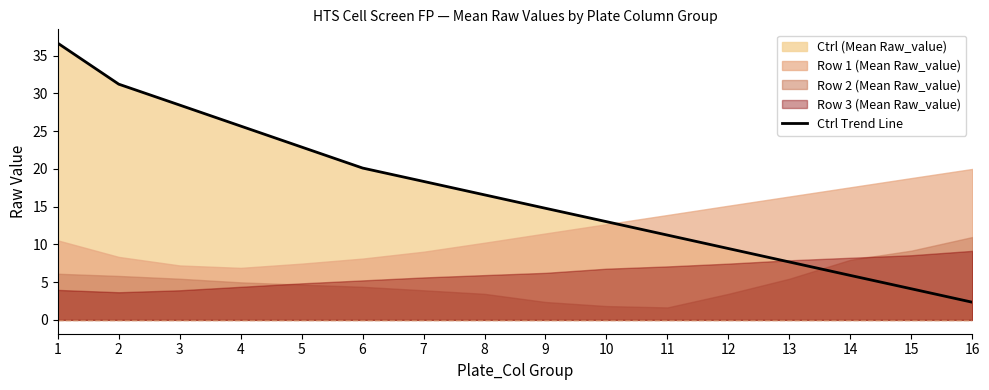

What is the change in value from 14 to 16?

-3.5